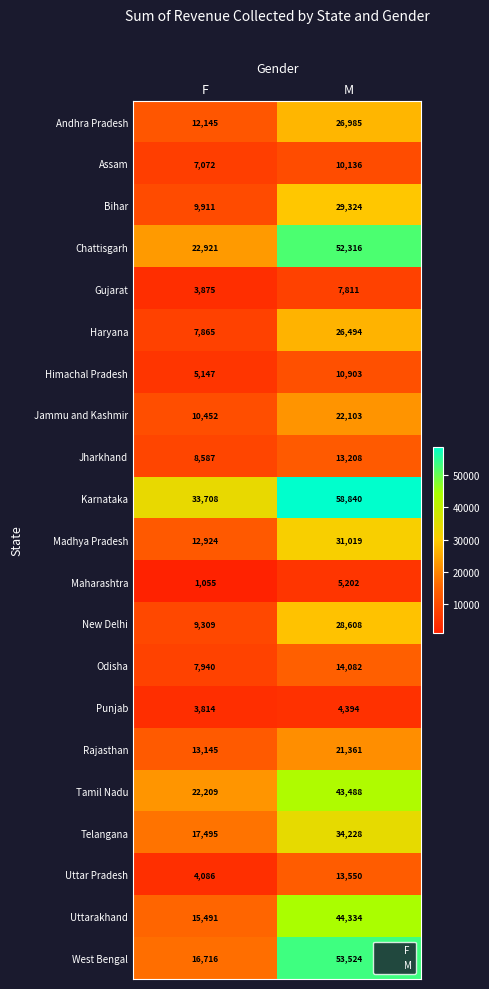

Which series changed the most between F and M?

West Bengal